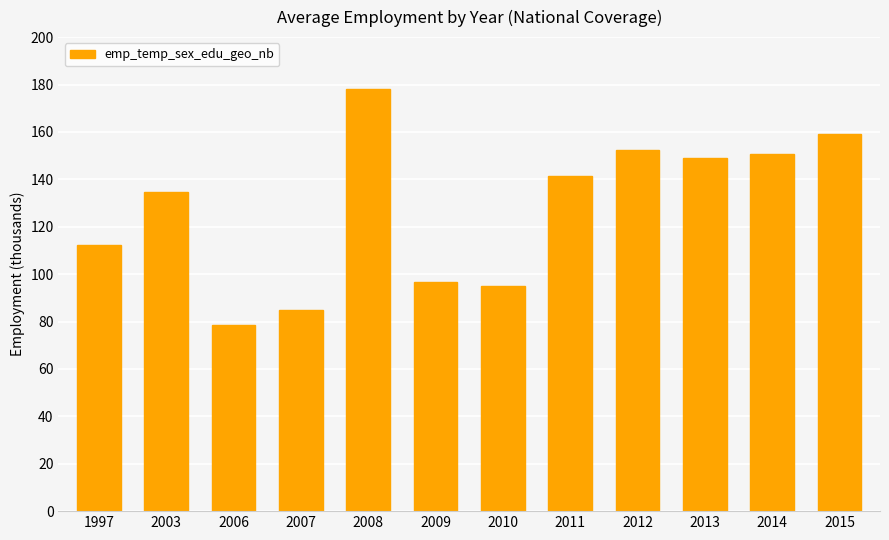

Reading left to right, list all the values displayed in this chart.

1997=112.3	2003=134.5	2006=78.6	2007=84.9	2008=178.2	2009=96.9	2010=95.0	2011=141.4	2012=152.2	2013=148.8	2014=150.8	2015=159.3